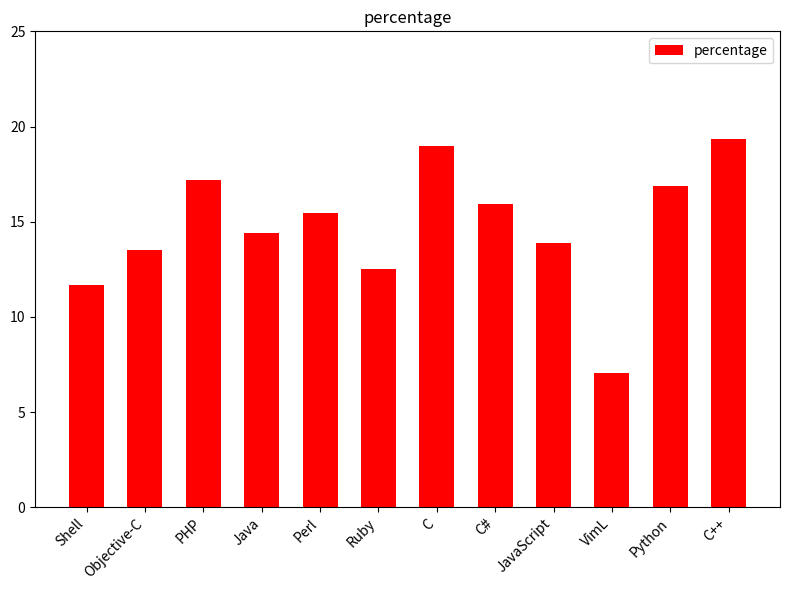

Rank the categories by value from highest to lowest.

C++, C, PHP, Python, C#, Perl, Java, JavaScript, Objective-C, Ruby, Shell, VimL